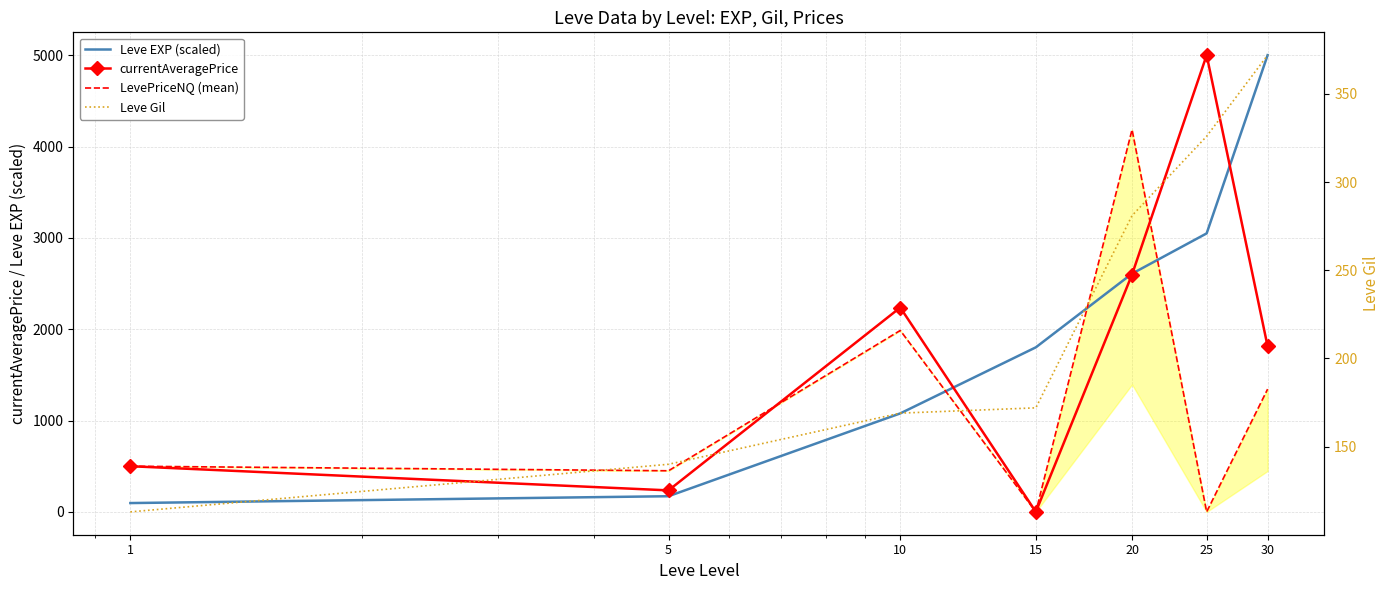

Does the chart have visible grid lines?

Yes